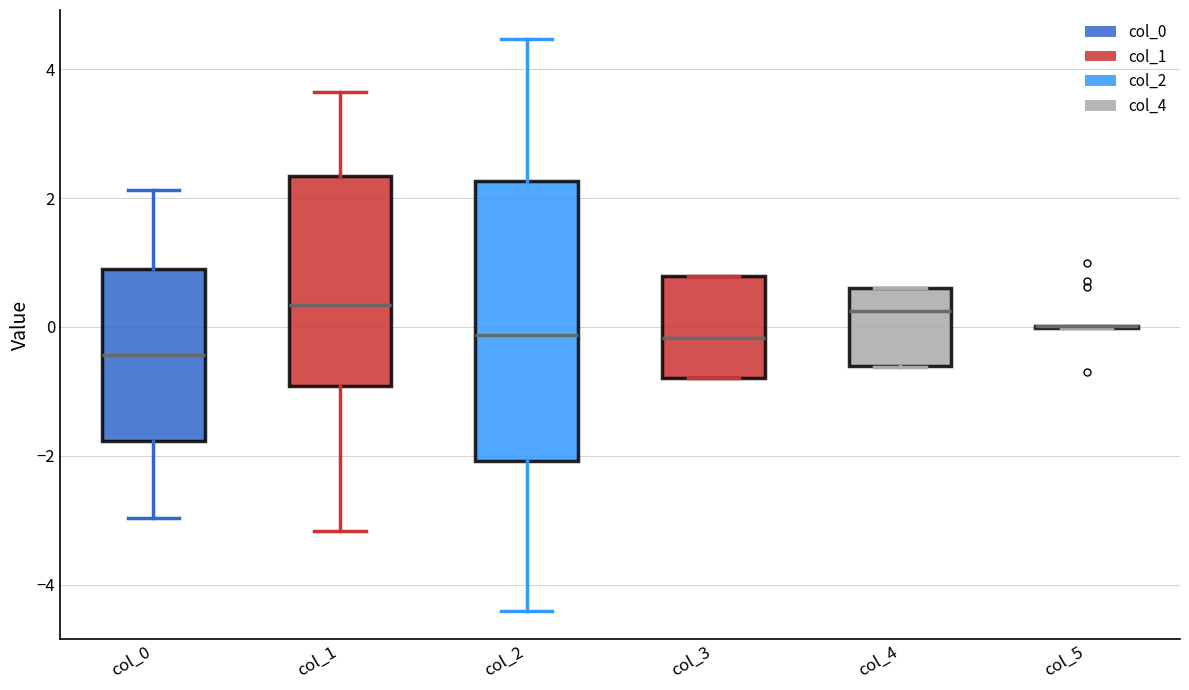

Reading left to right, read every box against the y-axis: the position of its median line, the range the box covers, and the ends of its whiskers. The values are not printed on the chart, so give them approximately, as read against the axis.

col_0: median -0.4, box -1.8 to 1.0, whiskers -3.0 to 2.2
col_1: median 0.4, box -1.0 to 2.4, whiskers -3.2 to 3.6
col_2: median -0.2, box -2.0 to 2.2, whiskers -4.4 to 4.4
col_3: median -0.2, box -0.8 to 0.8, whiskers -0.8 to 0.8
col_4: median 0.2, box -0.6 to 0.6, whiskers -0.6 to 0.6
col_5: box collapsed to a line at 0.0, whiskers 0.0 to 0.0